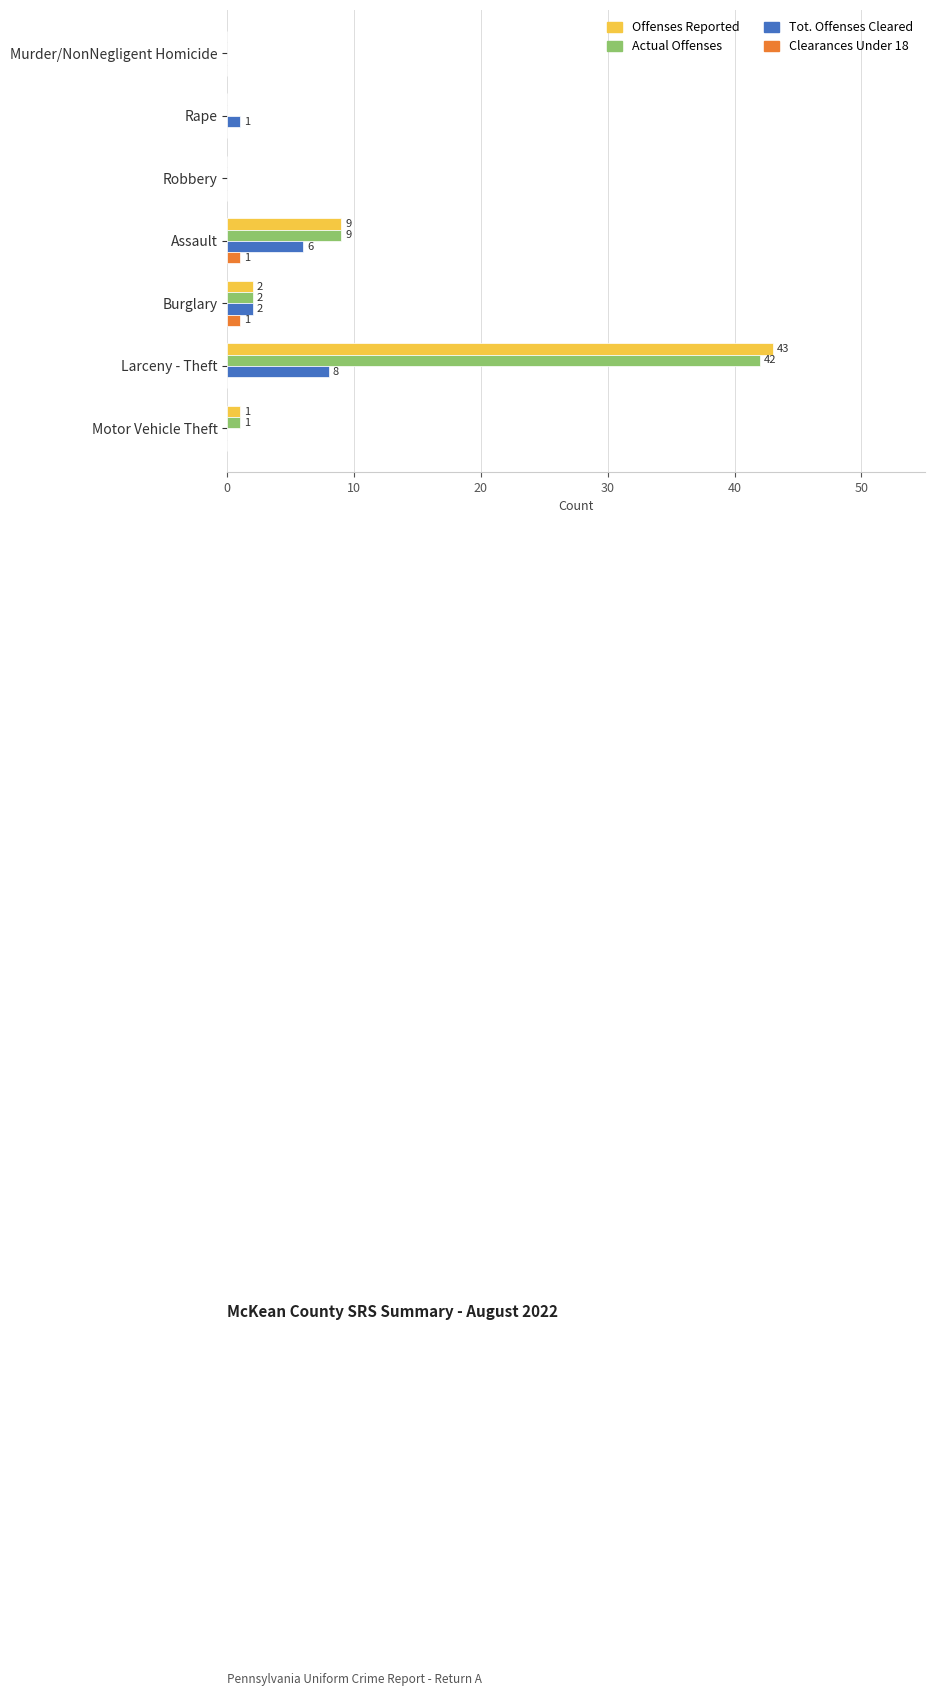

Is it true that Actual Offenses equals -15 at Murder/NonNegligent Homicide?

False